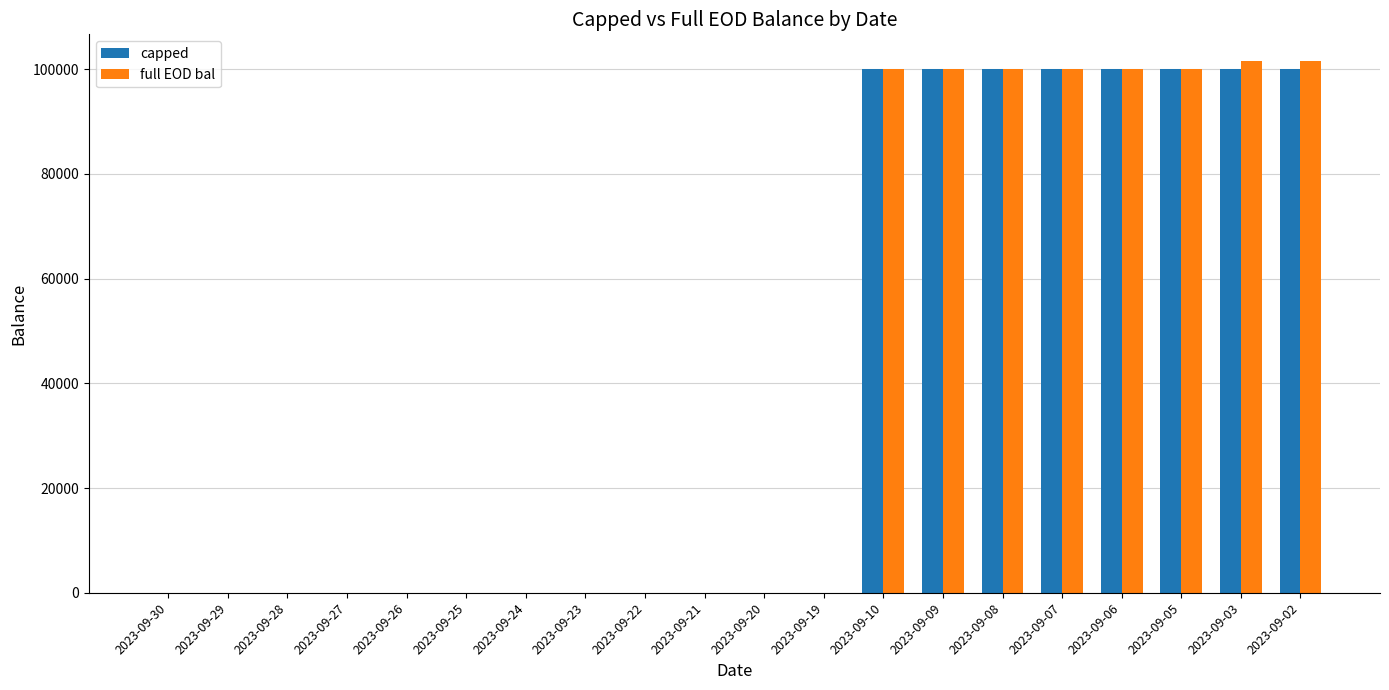

Is the value of capped at 2023-09-06 greater than the value of full EOD bal at 2023-09-22?

Yes